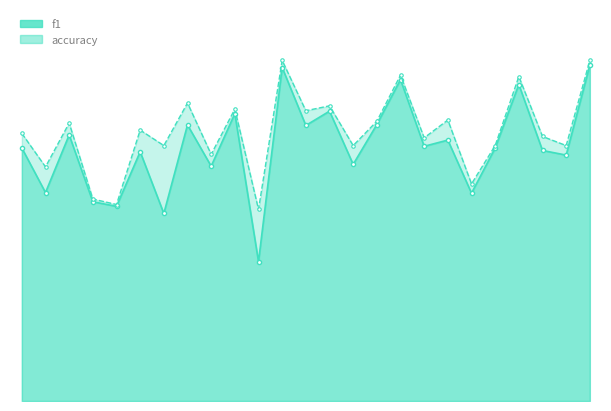

What are all the series names shown in the legend?

f1, accuracy